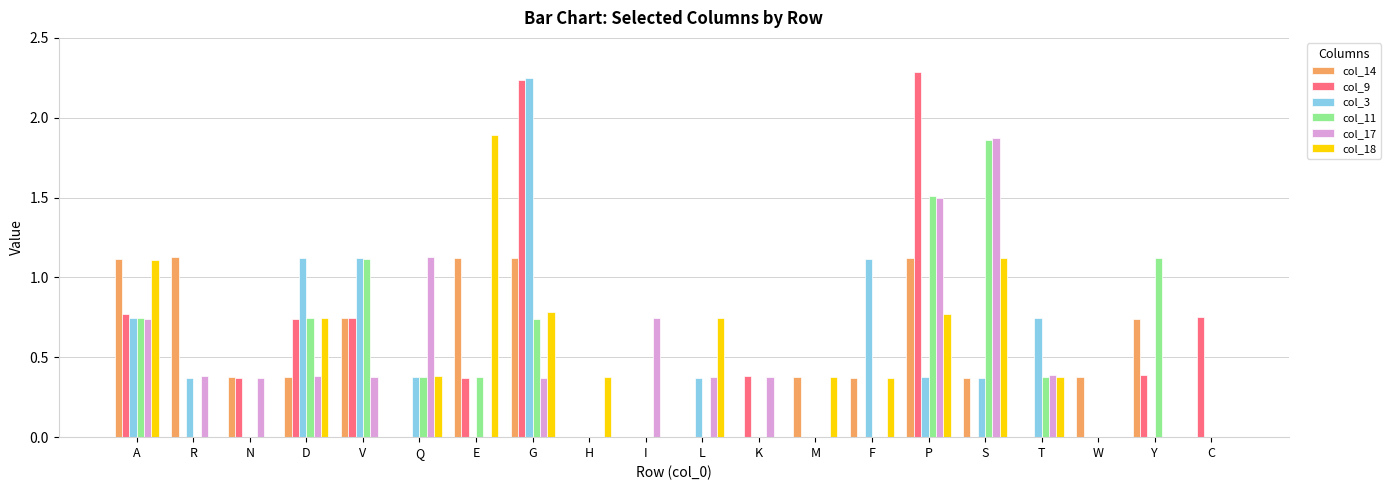

What is the approximate value of col_17 at P?

1.5